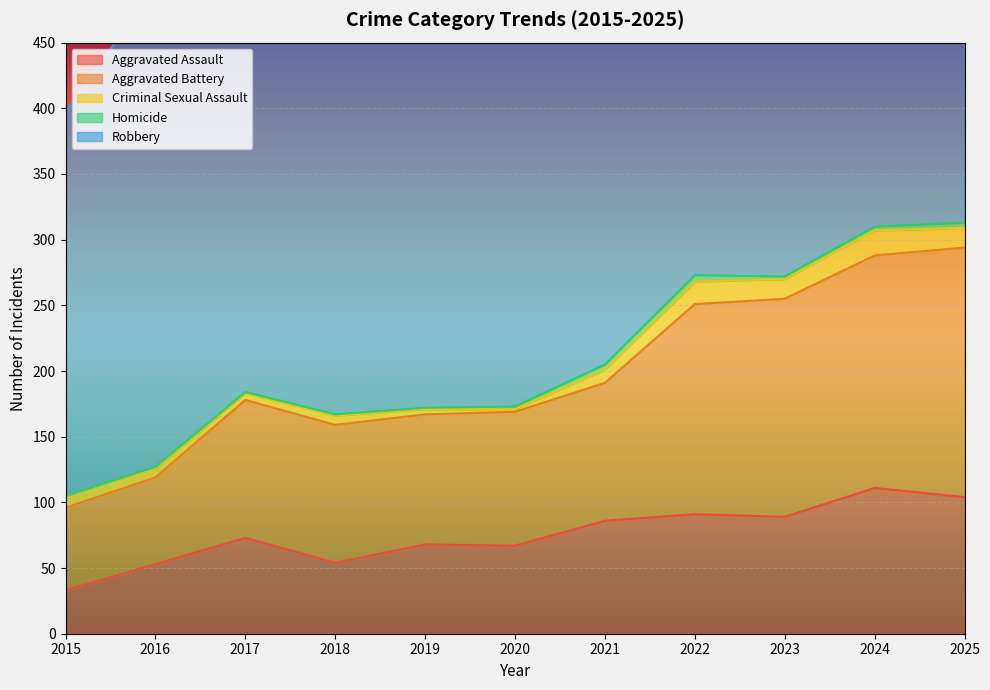

The value of Robbery at 2022 is 722. True or false?

False